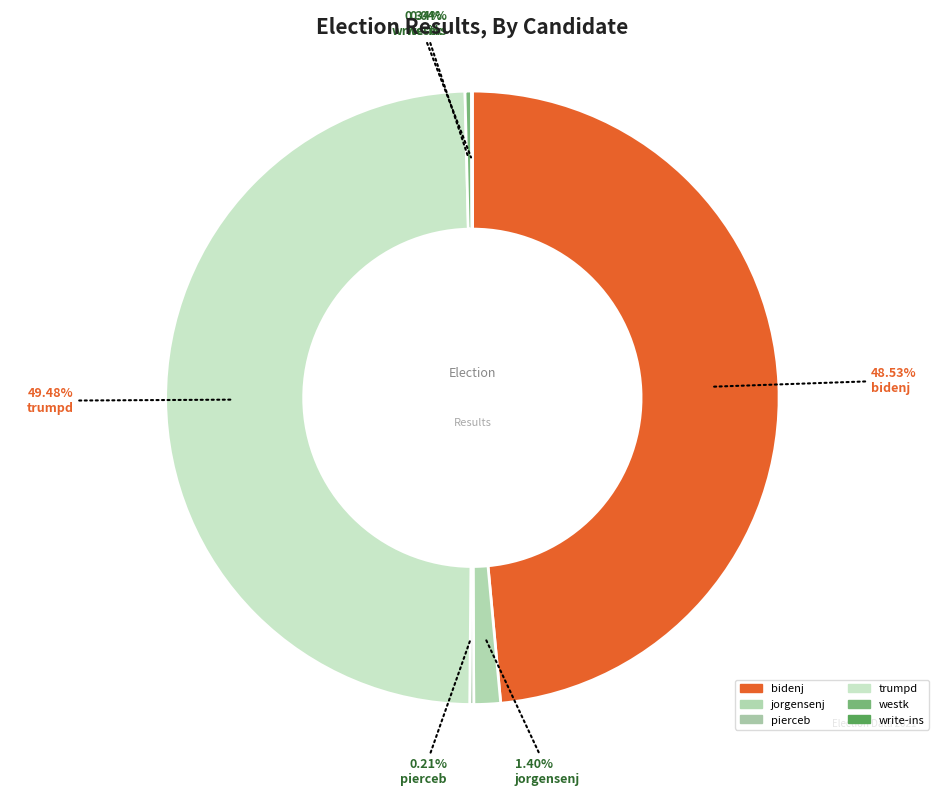

Is write-ins the majority of the pie?

No